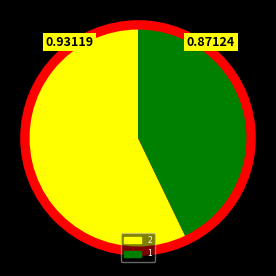

Which category accounts for the majority?

2